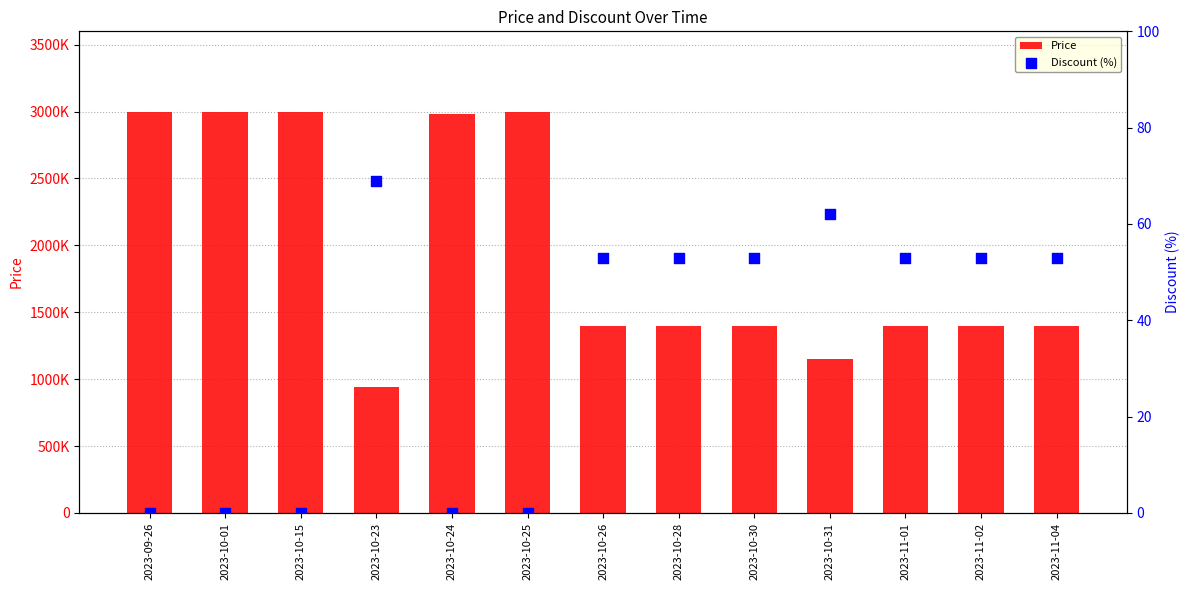

Is the value of Price at 2023-10-01 greater than the value of Discount (%) at 2023-10-25?

Yes